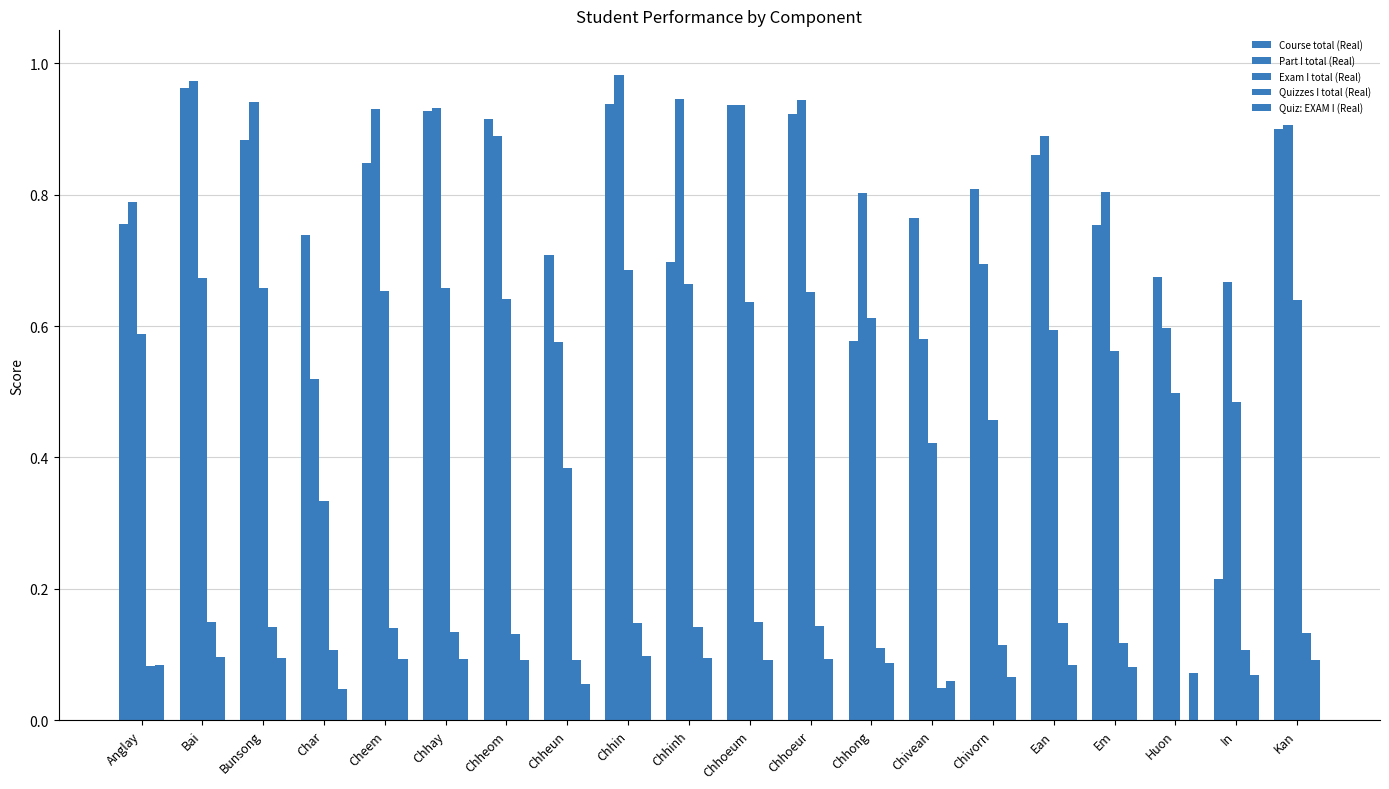

What position from the left is Chhin?

9